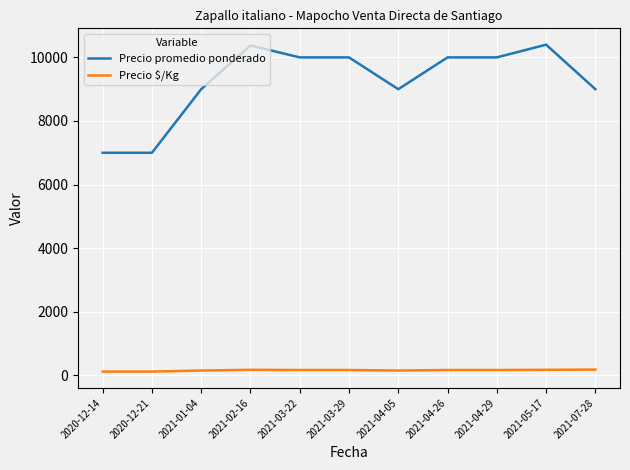

At how many categories does at least one series exceed 9378?

6